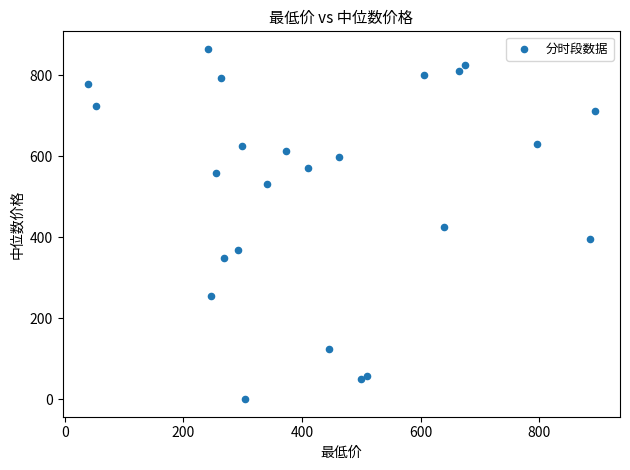

What is the range of Y values (max minus min)?

864.2